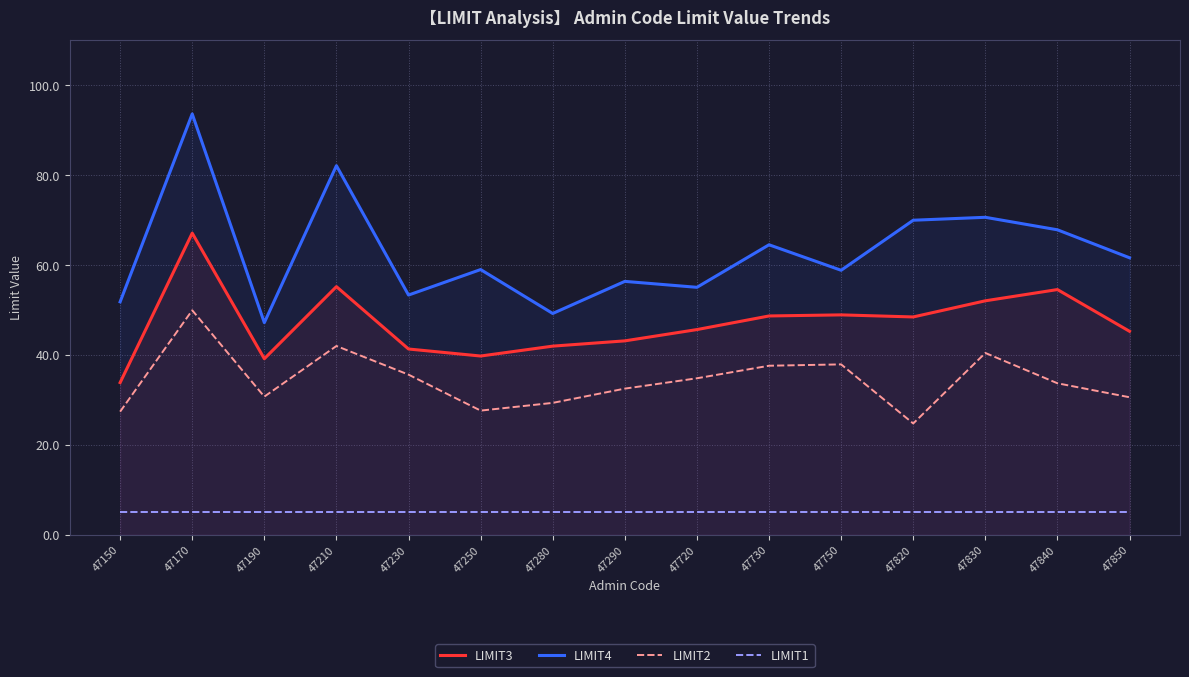

What is the difference between the LIMIT3 values at 47250 and 47290?

3.4